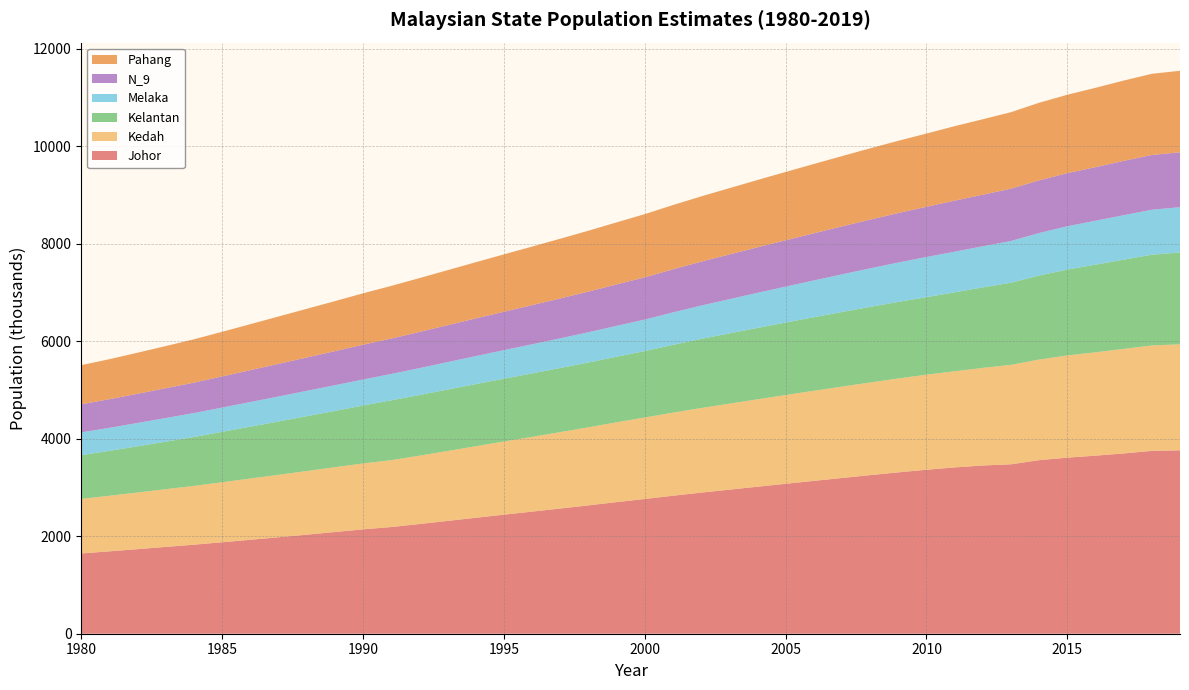

Reading right to left, transcribe all the data shown in this chart.

Johor: 2019=3761.2	2018=3749.4	2017=3697.0	2016=3651.8	2015=3610.3	2014=3559.8	2013=3474.4	2012=3450.4	2011=3410.5	2010=3362.9	2009=3309.4	2008=3252.3	2007=3193.5	2006=3134.4	2005=3074.4	2004=3014.6	2003=2954.0	2002=2893.6	2001=2829.9	2000=2762.5	1999=2699.4	1998=2631.7	1997=2567.5	1996=2503.9	1995=2441.4	1994=2378.1	1993=2313.4	1992=2249.1	1991=2188.1	1990=2139.6	1989=2085.5	1988=2031.0	1987=1977.9	1986=1926.5	1985=1875.5	1984=1825.8	1983=1780.2	1982=1734.6	1981=1689.3	1980=1646.2
Kedah: 2019=2173.7	2018=2163.0	2017=2143.9	2016=2119.7	2015=2096.5	2014=2062.7	2013=2039.8	2012=2001.1	2011=1971.8	2010=1949.3	2009=1925.3	2008=1900.2	2007=1874.2	2006=1847.5	2005=1820.3	2004=1792.4	2003=1763.7	2002=1734.8	2001=1703.9	2000=1671.9	1999=1636.5	1998=1601.2	1997=1566.9	1996=1533.2	1995=1500.2	1994=1466.6	1993=1434.1	1992=1402.1	1991=1371.3	1990=1352.2	1989=1328.8	1988=1305.4	1987=1281.1	1986=1256.2	1985=1230.8	1984=1206.1	1983=1183.9	1982=1161.8	1981=1140.2	1980=1119.9
Kelantan: 2019=1883.8	2018=1860.5	2017=1829.0	2016=1796.7	2015=1760.6	2014=1723.4	2013=1683.5	2012=1651.0	2011=1618.8	2010=1589.9	2009=1570.0	2008=1549.8	2007=1529.1	2006=1507.6	2005=1486.3	2004=1463.8	2003=1440.5	2002=1416.7	2001=1390.0	2000=1361.4	1999=1344.7	1998=1328.9	1997=1314.4	1996=1301.1	1995=1287.7	1994=1273.7	1993=1259.1	1992=1243.5	1991=1227.0	1990=1187.2	1989=1154.5	1988=1124.0	1987=1093.2	1986=1062.8	1985=1032.9	1984=1002.6	1983=974.6	1982=947.1	1981=920.5	1980=895.7
Melaka: 2019=928.4	2018=922.4	2017=913.1	2016=901.1	2015=889.0	2014=871.7	2013=856.7	2012=843.2	2011=833.2	2010=823.6	2009=807.8	2008=790.5	2007=772.8	2006=755.0	2005=737.3	2004=719.8	2003=701.8	2002=684.1	2001=665.8	2000=646.6	1999=633.1	1998=620.5	1997=608.8	1996=597.3	1995=586.1	1994=574.9	1993=563.3	1992=551.8	1991=540.2	1990=534.2	1989=527.4	1988=520.5	1987=513.1	1986=505.6	1985=498.6	1984=491.2	1983=484.8	1982=478.7	1981=472.6	1980=466.9
N_9: 2019=1126.2	2018=1122.9	2017=1114.0	2016=1099.3	2015=1088.8	2014=1079.6	2013=1072.2	2012=1057.7	2011=1047.4	2010=1029.5	2009=1014.9	2008=999.6	2007=983.5	2006=967.0	2005=950.3	2004=933.7	2003=916.8	2002=900.3	2001=883.7	2000=866.1	1999=849.5	1998=833.5	1997=818.0	1996=802.6	1995=787.5	1994=772.4	1993=757.0	1992=741.7	1991=726.2	1990=713.4	1989=698.2	1988=683.5	1987=668.9	1986=653.7	1985=638.4	1984=623.8	1983=611.3	1982=598.9	1981=587.2	1980=576.7
Pahang: 2019=1671.4	2018=1664.7	2017=1647.0	2016=1626.7	2015=1607.9	2014=1591.7	2013=1568.7	2012=1547.1	2011=1526.8	2010=1501.9	2009=1481.7	2008=1461.6	2007=1441.4	2006=1421.2	2005=1400.8	2004=1380.2	2003=1360.0	2002=1338.7	2001=1317.3	2000=1295.8	1999=1272.5	1998=1248.8	1997=1224.7	1996=1200.6	1995=1176.5	1994=1152.3	1993=1128.0	1992=1104.2	1991=1079.6	1990=1054.3	1989=1025.9	1988=998.4	1987=971.0	1986=943.5	1985=915.2	1984=888.7	1983=864.8	1982=842.3	1981=820.6	1980=802.1